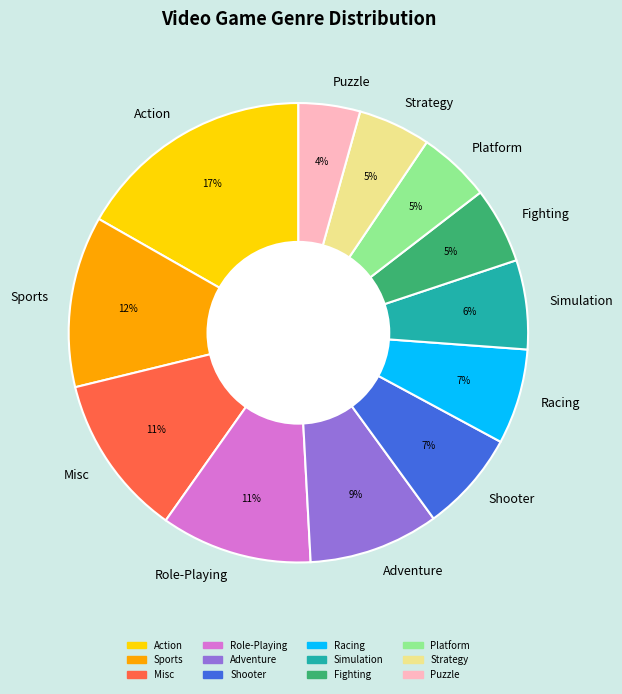

Do Adventure and Platform together represent more than half of the pie?

No